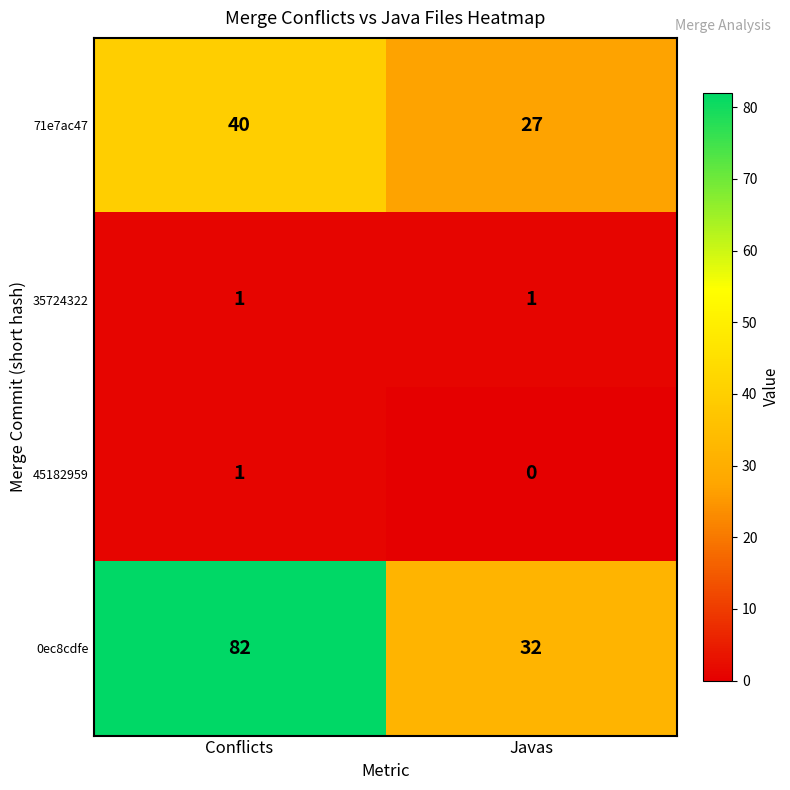

At which category does the chart reach its minimum across all series?

Javas